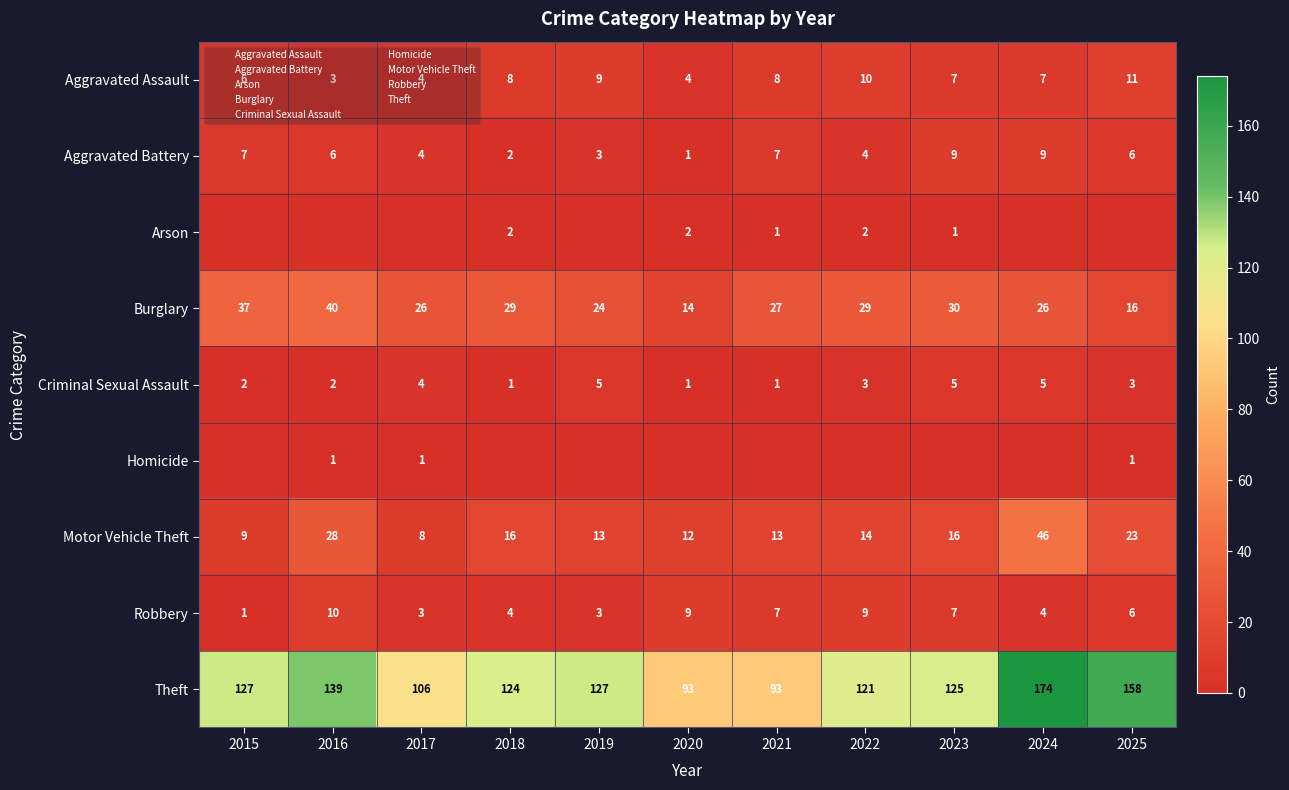

What is the difference between the second highest and second lowest values in the Arson series?

2